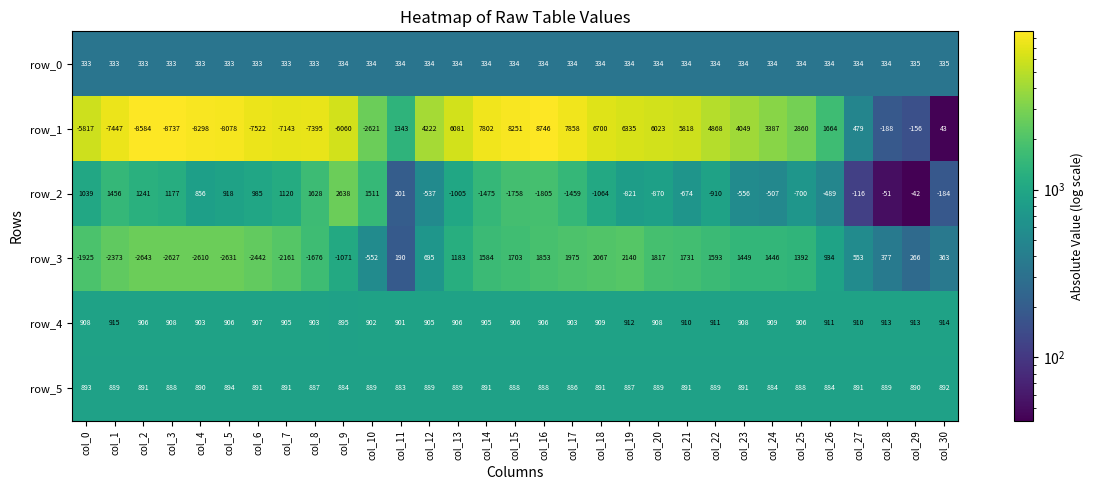

Which series changed the most between col_8 and col_19?

row_1